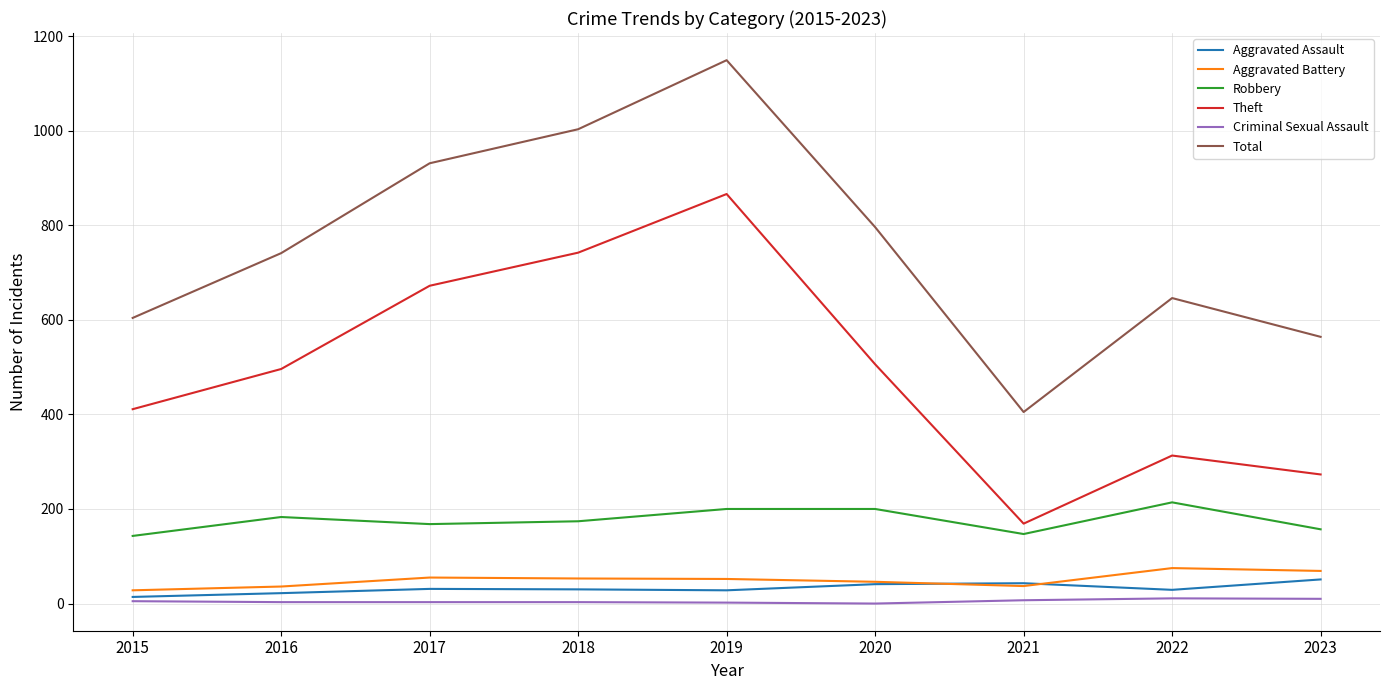

At which category is the sum across all series the highest?

2019